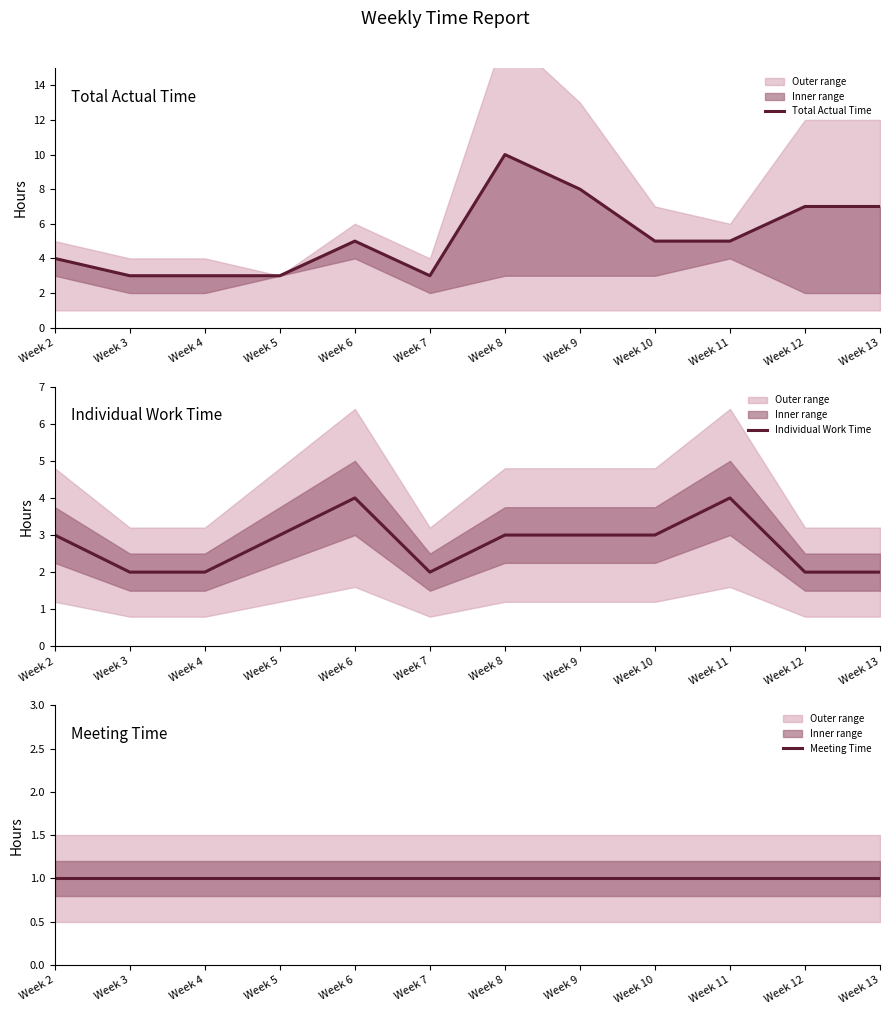

What are all the series names shown in the legend?

Total Actual Time, Individual Work Time, Meeting Time